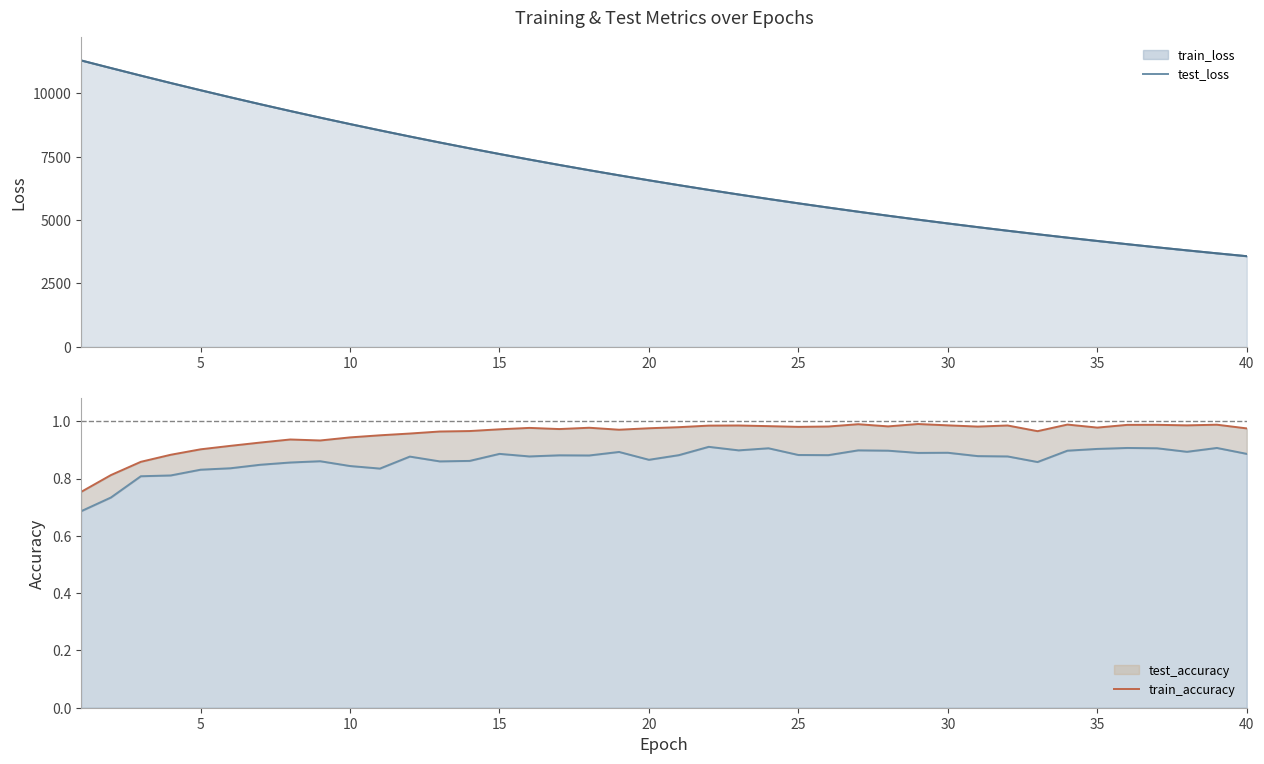

True or false: test_loss and test_accuracy intersect in this chart.

False